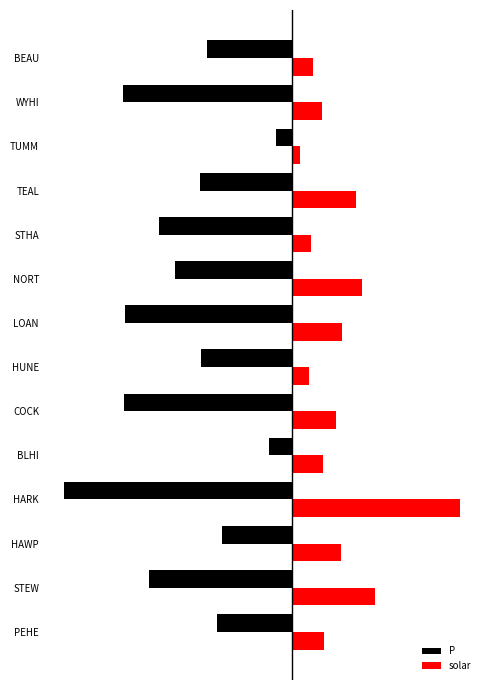

What are all the series names shown in the legend?

P, solar